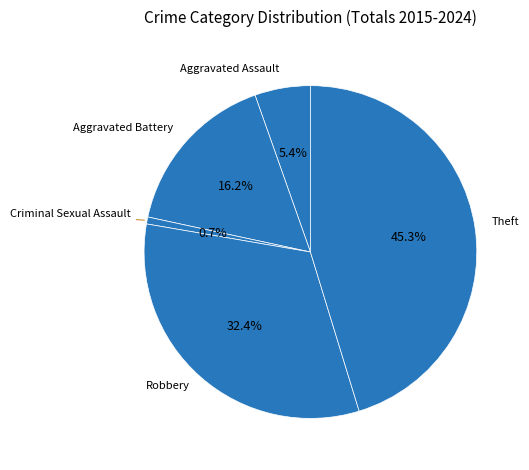

How many segments does this pie chart have?

5